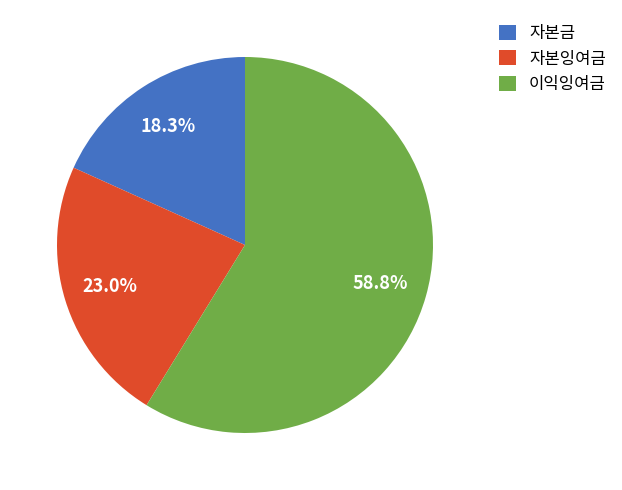

Does 자본잉여금 represent more than half of the total?

No